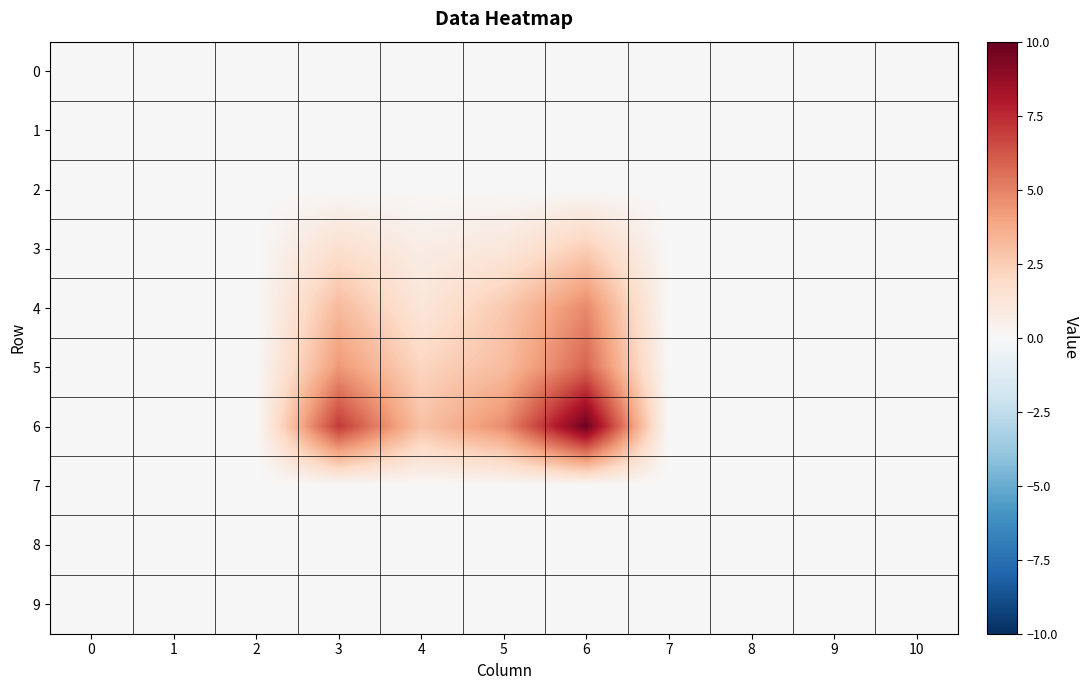

Reading left to right, extract all data points from this chart.

0: 0=0.0	1=0.0	2=0.0	3=0.0	4=0.0	5=0.0	6=0.0	7=0.0	8=0.0	9=0.0	10=0.0
1: 0=0.0	1=0.0	2=0.0	3=0.0	4=0.0	5=0.0	6=0.0	7=0.0	8=0.0	9=0.0	10=0.0
2: 0=0.0	1=0.0	2=0.0	3=0.0	4=0.0	5=0.0	6=0.0	7=0.0	8=0.0	9=0.0	10=0.0
3: 0=0.0	1=0.0	2=0.0	3=1.6	4=0.7	5=1.1	6=2.5	7=0.0	8=0.0	9=0.0	10=0.0
4: 0=0.0	1=0.0	2=0.0	3=3.2	4=1.2	5=2.7	6=4.8	7=0.0	8=0.0	9=0.0	10=0.0
5: 0=0.0	1=0.0	2=0.0	3=4.3	4=2.2	5=3.1	6=5.8	7=0.0	8=0.0	9=0.0	10=0.0
6: 0=0.0	1=0.0	2=0.0	3=7.0	4=2.9	5=4.6	6=9.8	7=0.0	8=0.0	9=0.0	10=0.0
7: 0=0.0	1=0.0	2=0.0	3=0.0	4=0.0	5=0.0	6=0.0	7=0.0	8=0.0	9=0.0	10=0.0
8: 0=0.0	1=0.0	2=0.0	3=0.0	4=0.0	5=0.0	6=0.0	7=0.0	8=0.0	9=0.0	10=0.0
9: 0=0.0	1=0.0	2=0.0	3=0.0	4=0.0	5=0.0	6=0.0	7=0.0	8=0.0	9=0.0	10=0.0